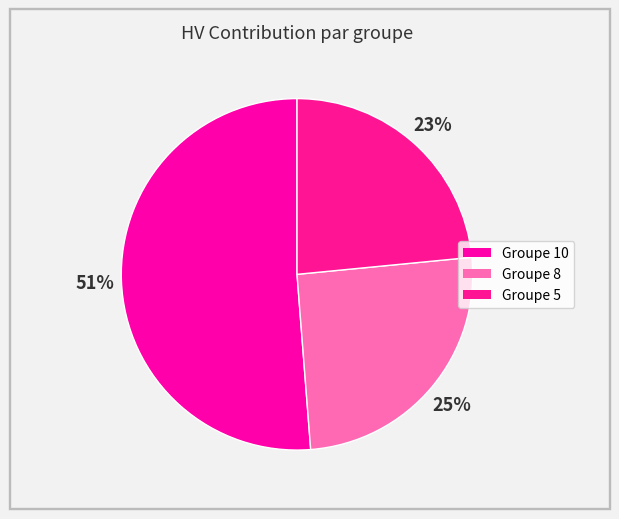

How many slices are in this pie chart?

3